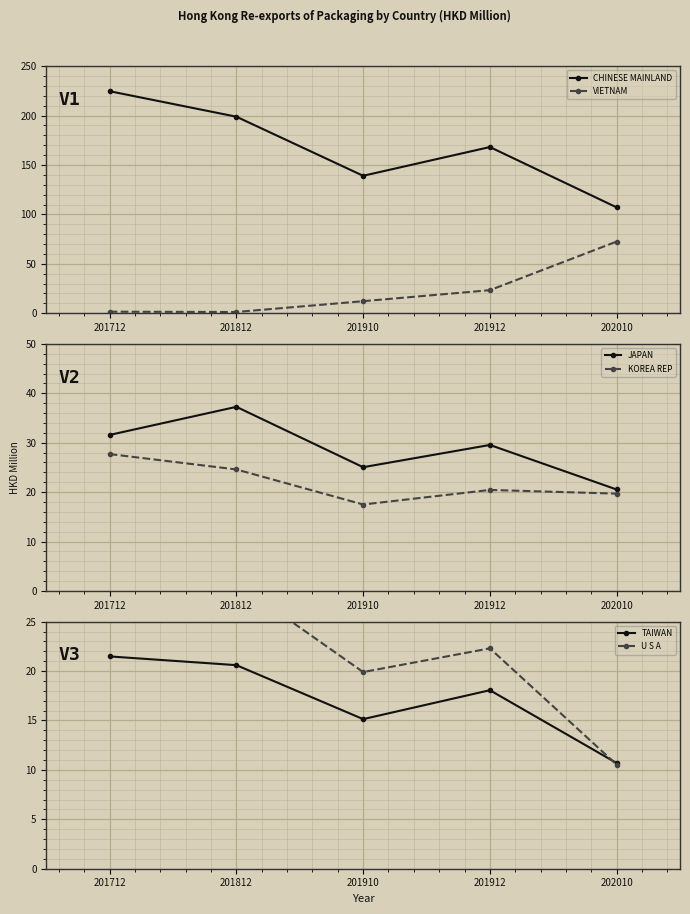

Between 201712 and 201910, which is larger?

201712